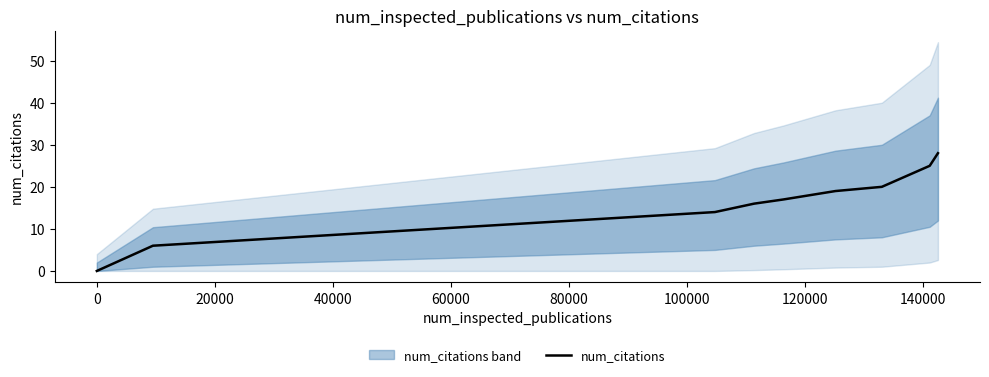

How many data points does each series have?

9